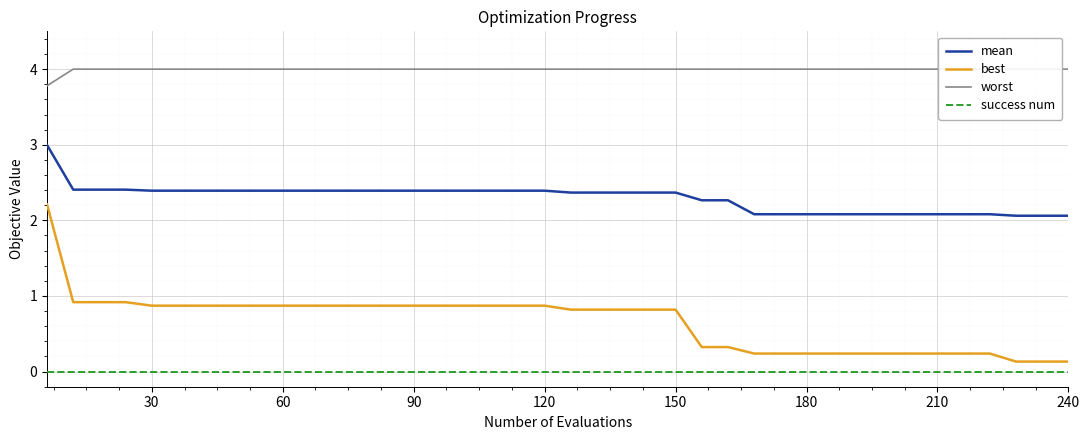

Is this an area chart (filled region under the line)?

No